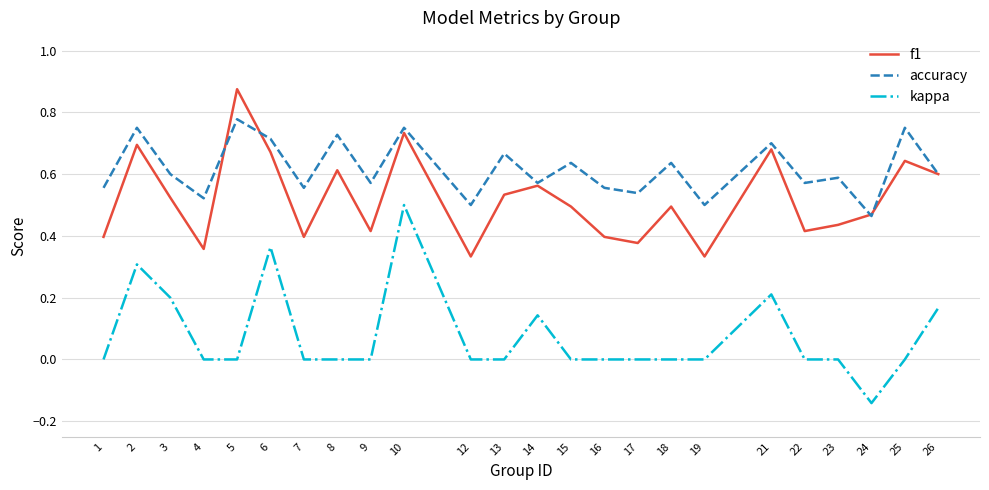

At which label does f1 reach its peak?

5